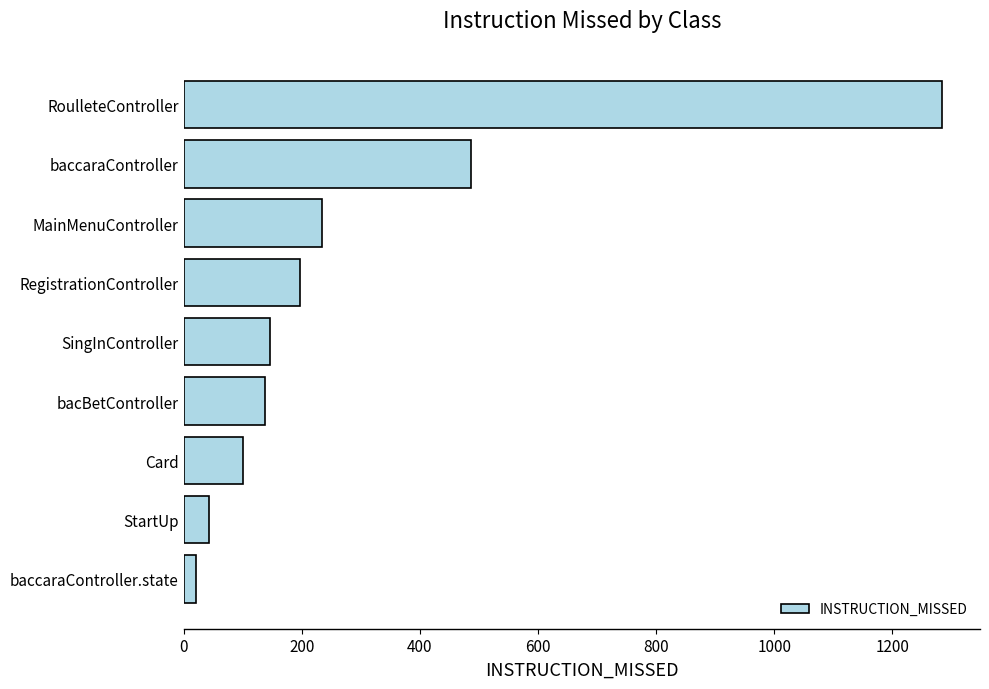

True or false: the data shows 42 at SingInController.

False